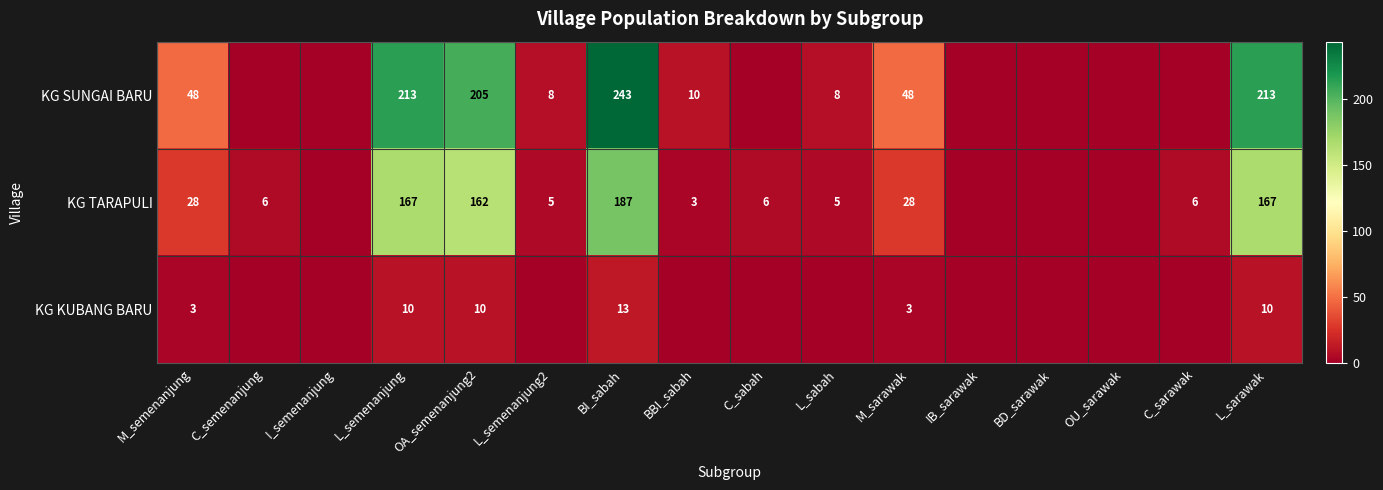

Count the number of categories in the chart.

16